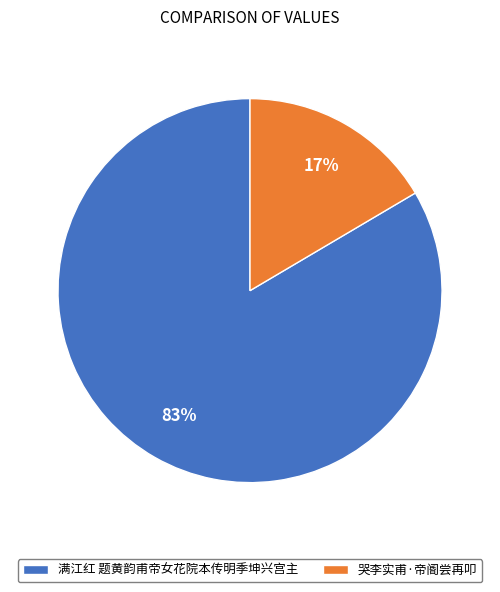

Combined, do 满江红 题黄韵甫帝女花院本传明季坤兴宫主 and 哭李实甫·帝阍尝再叩 account for over 50%?

Yes